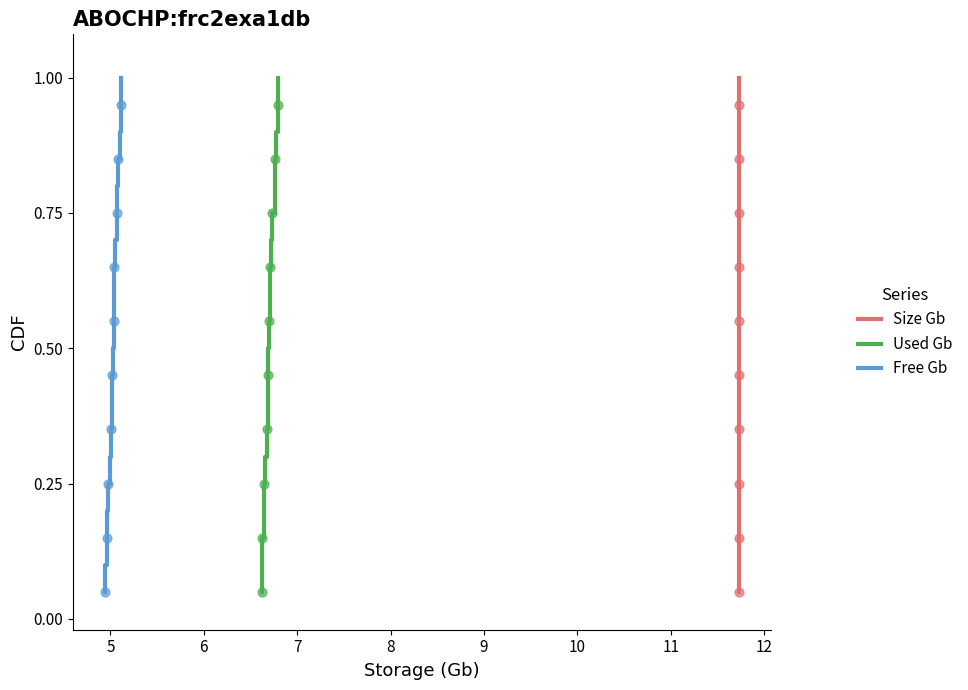

Which series has the largest total across all categories?

Size Gb